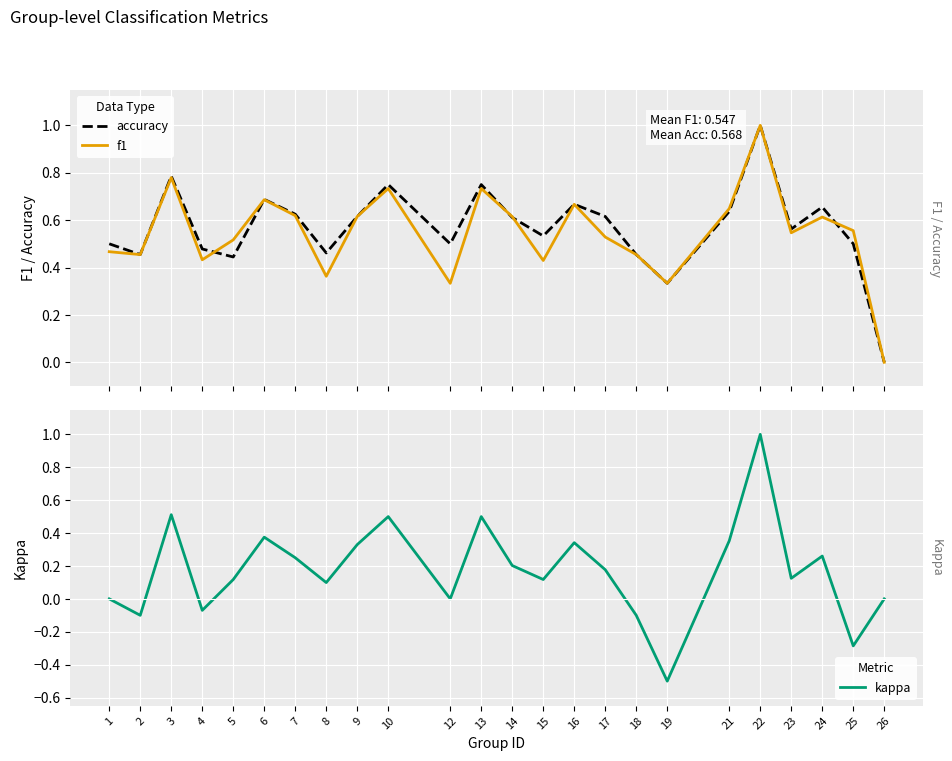

Rank the categories by f1 value from lowest to highest.

26, 12, 19, 8, 15, 4, 2, 18, 1, 5, 17, 23, 25, 24, 14, 9, 7, 21, 16, 6, 10, 13, 3, 22